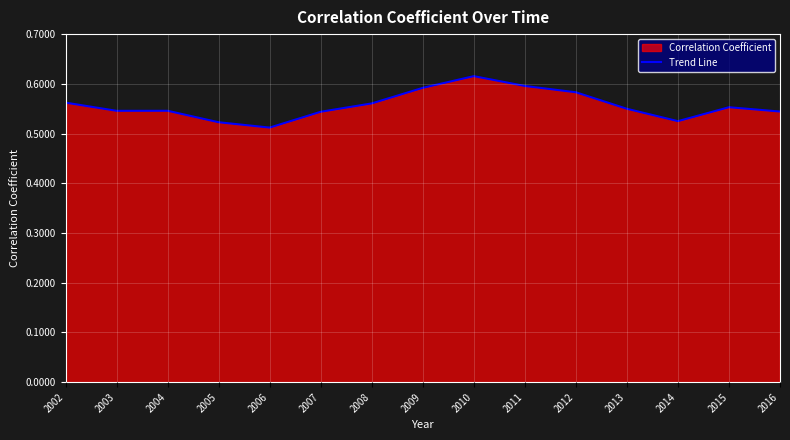

How many lines are shown in the chart?

1